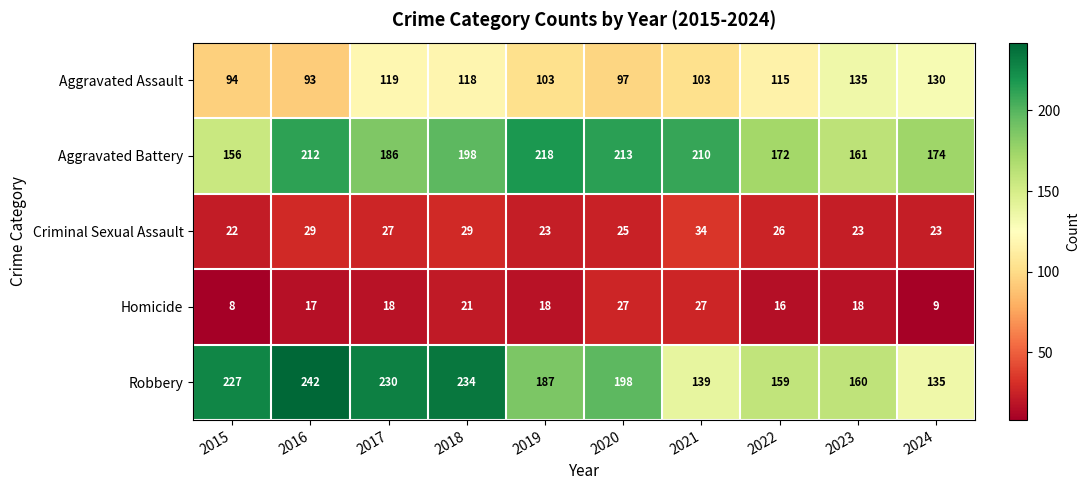

At 2015, list the series in order from largest to smallest.

Robbery, Aggravated Battery, Aggravated Assault, Criminal Sexual Assault, Homicide